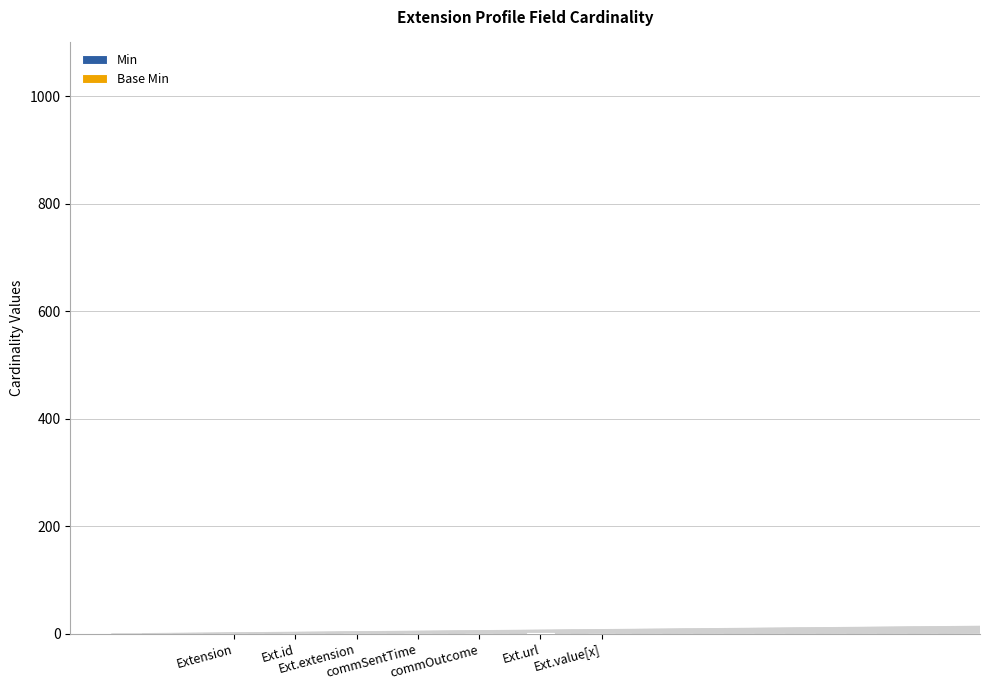

How many data points does each series have?

7